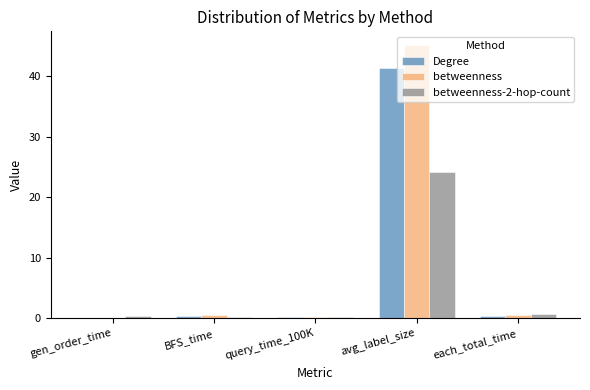

Is it true that Degree equals 0.2 at query_time_100K?

True